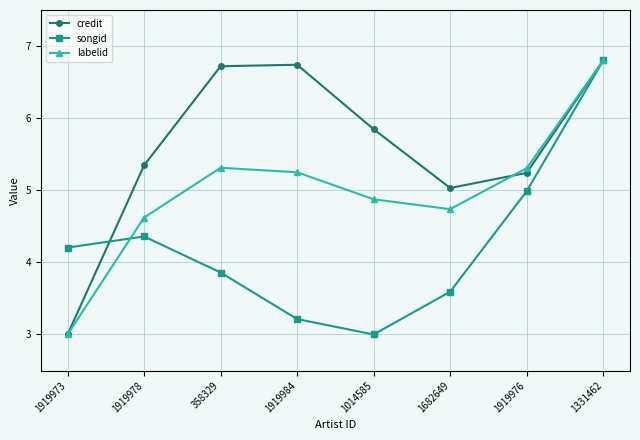

What is the difference between the second highest and second lowest values in the labelid series?

0.7